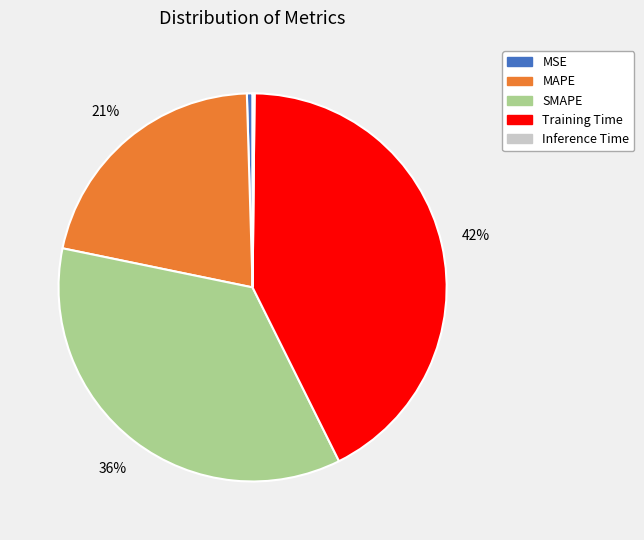

Is it true that SMAPE is 36% of the pie?

True